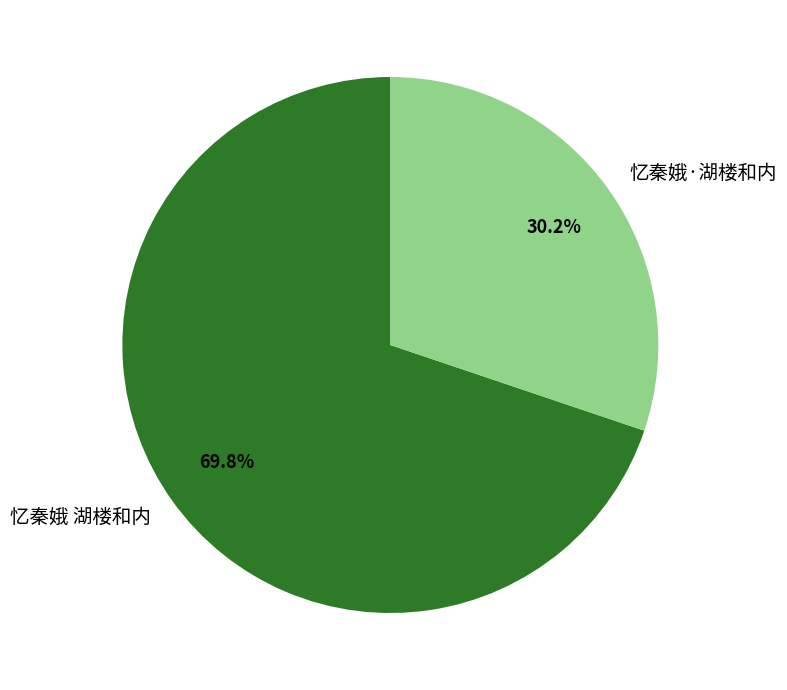

Is it true that 忆秦娥 湖楼和内 is 70% of the pie?

True